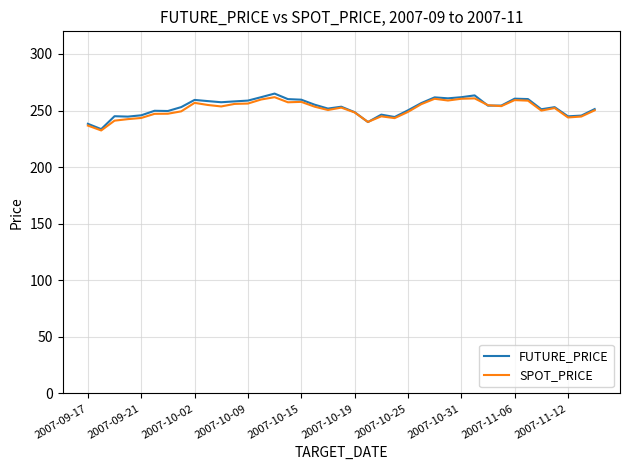

What is the minimum value shown in the chart?

232.4